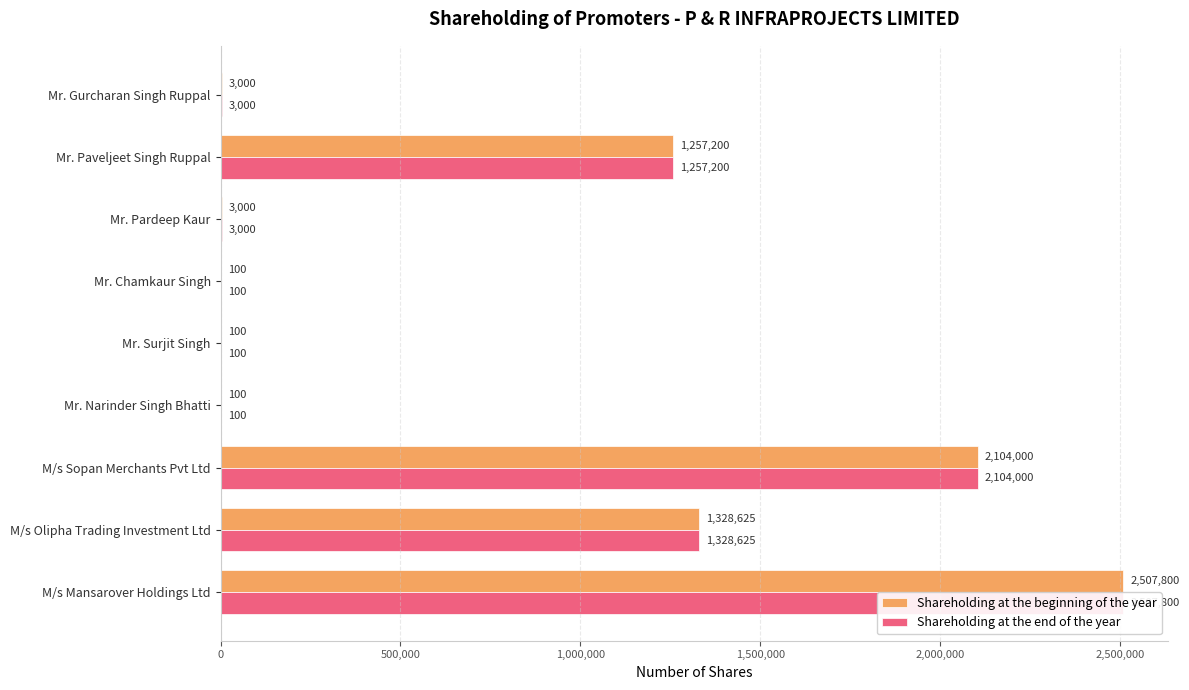

What are all the series names shown in the legend?

Shareholding at the beginning of the year, Shareholding at the end of the year